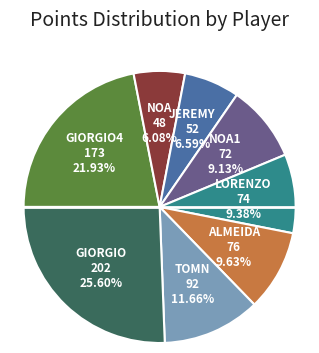

Is there any slice that represents more than half of the pie?

No